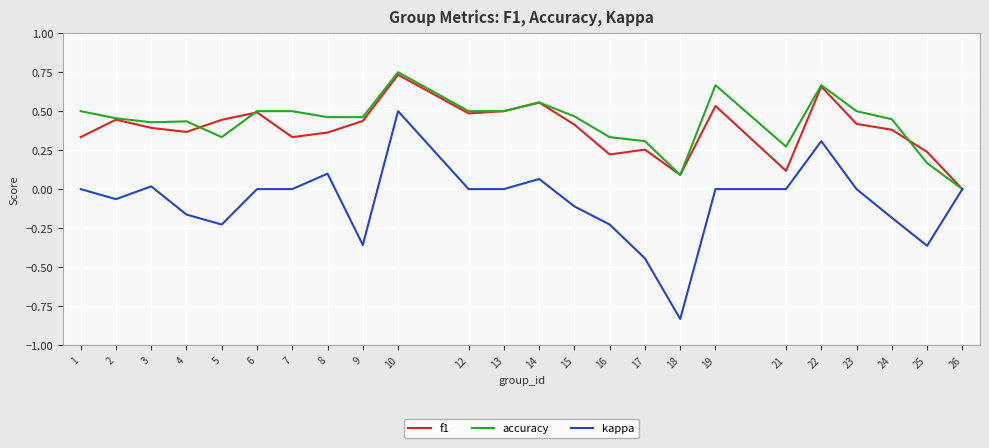

Which series has the largest range (max minus min)?

kappa